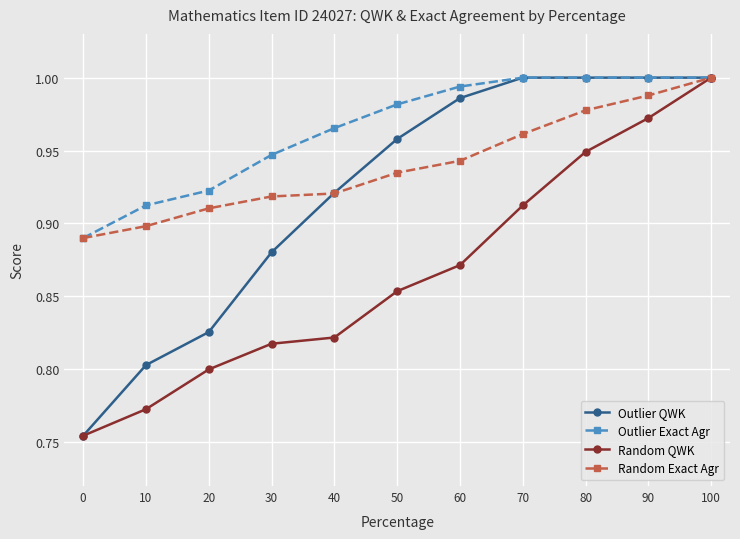

How many Random QWK values are between 0 and 1?

11